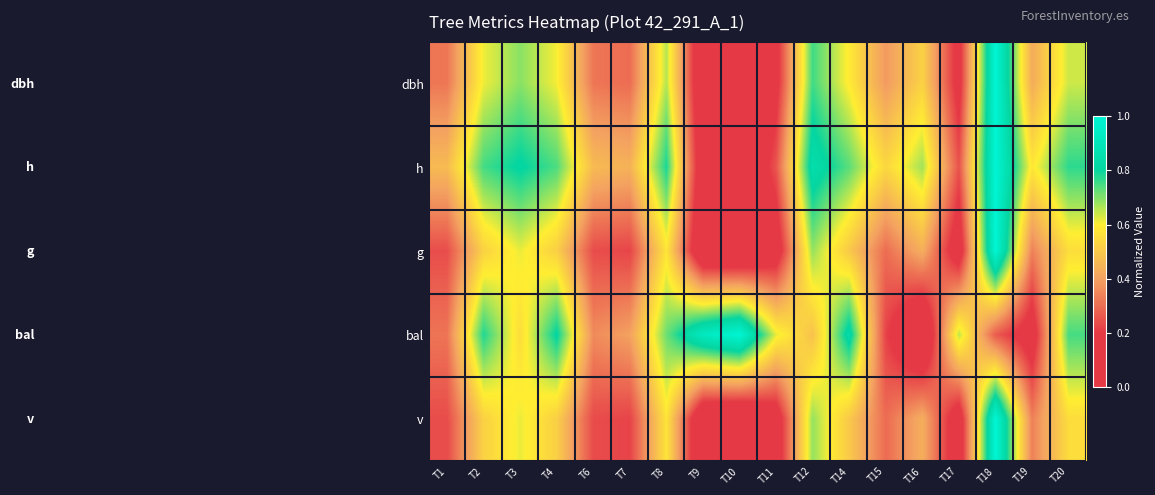

Reading right to left, extract all data points from this chart.

dbh: T20=0.6	T19=0.4	T18=1.0	T17=0.2	T16=0.5	T15=0.4	T14=0.6	T12=0.8	T11=0.2	T10=0.0	T9=0.0	T8=0.7	T7=0.3	T6=0.3	T4=0.6	T3=0.7	T2=0.6	T1=0.3
h: T20=0.8	T19=0.6	T18=1.0	T17=0.2	T16=0.7	T15=0.5	T14=0.7	T12=0.9	T11=0.3	T10=0.0	T9=0.1	T8=0.8	T7=0.4	T6=0.5	T4=0.7	T3=0.8	T2=0.8	T1=0.5
g: T20=0.6	T19=0.3	T18=1.0	T17=0.1	T16=0.4	T15=0.3	T14=0.5	T12=0.7	T11=0.1	T10=0.0	T9=0.0	T8=0.6	T7=0.2	T6=0.2	T4=0.5	T3=0.6	T2=0.5	T1=0.2
bal: T20=0.7	T19=0.1	T18=0.3	T17=0.7	T16=0.0	T15=0.2	T14=0.8	T12=0.5	T11=0.6	T10=1.0	T9=0.9	T8=0.7	T7=0.4	T6=0.4	T4=0.8	T3=0.6	T2=0.8	T1=0.3
v: T20=0.6	T19=0.3	T18=1.0	T17=0.1	T16=0.4	T15=0.3	T14=0.5	T12=0.7	T11=0.1	T10=0.0	T9=0.0	T8=0.6	T7=0.2	T6=0.2	T4=0.5	T3=0.6	T2=0.5	T1=0.2